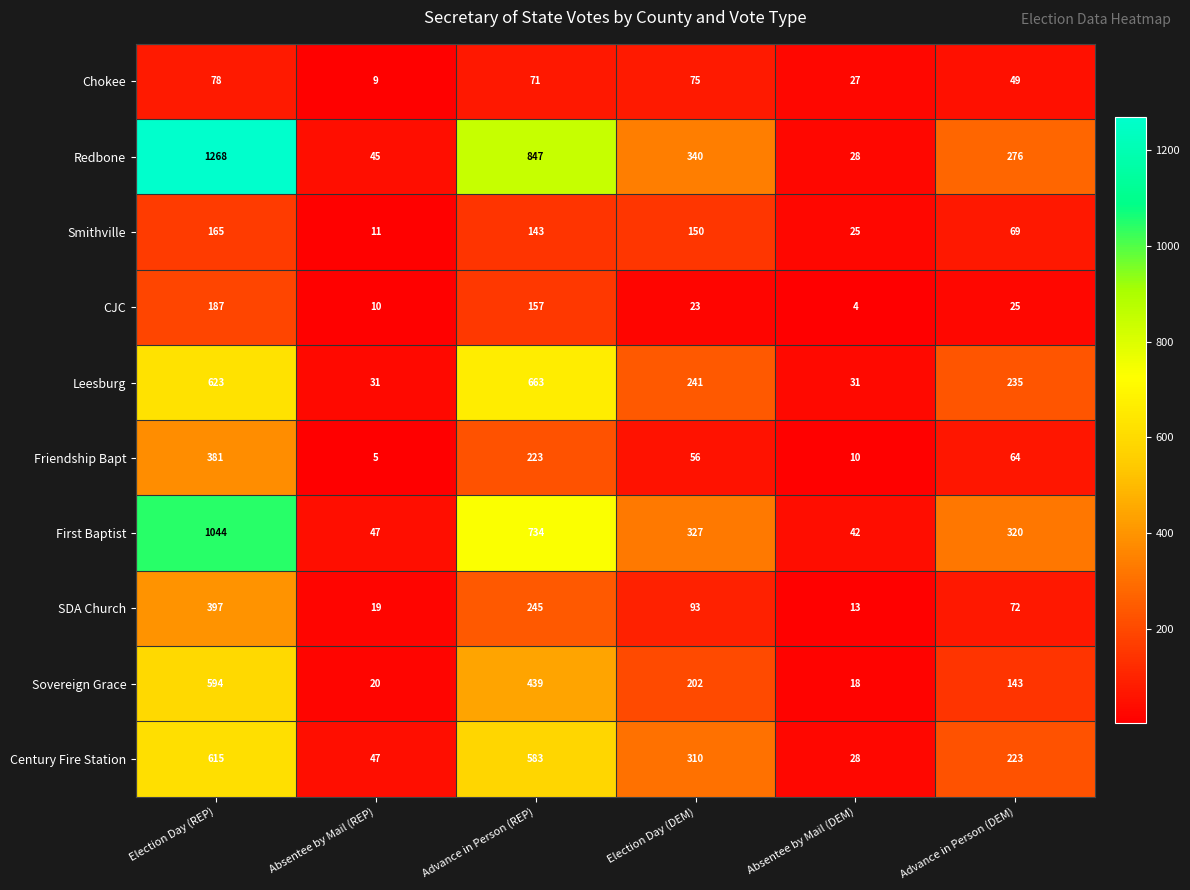

What is the greatest value displayed?

1268